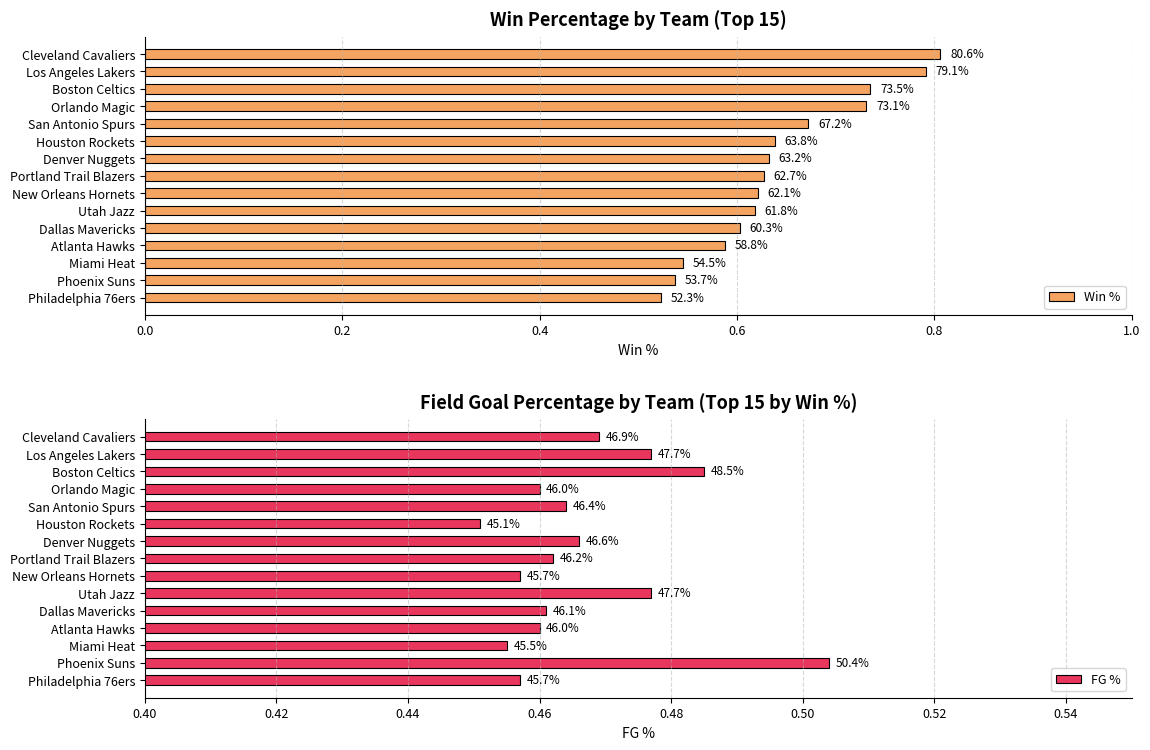

List the series in order of their overall mean, highest first.

Win %, FG %